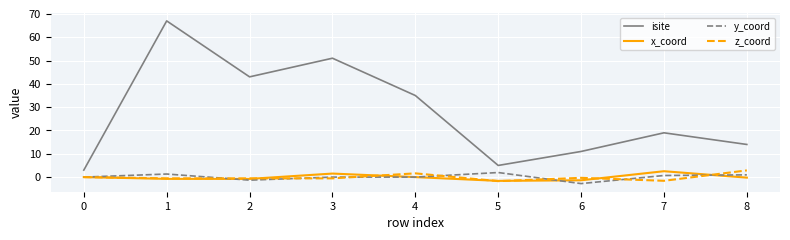

Is it true that isite equals 16.3 at 1?

False